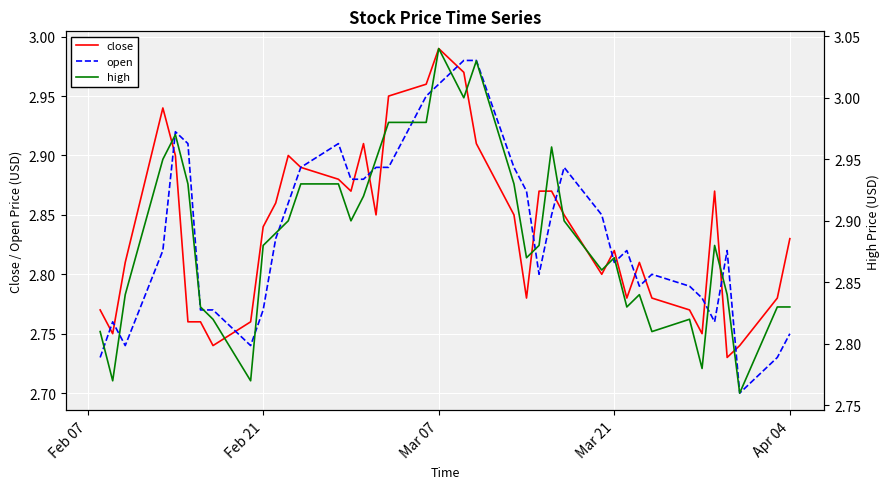

Does the chart display data point markers on the line(s)?

No